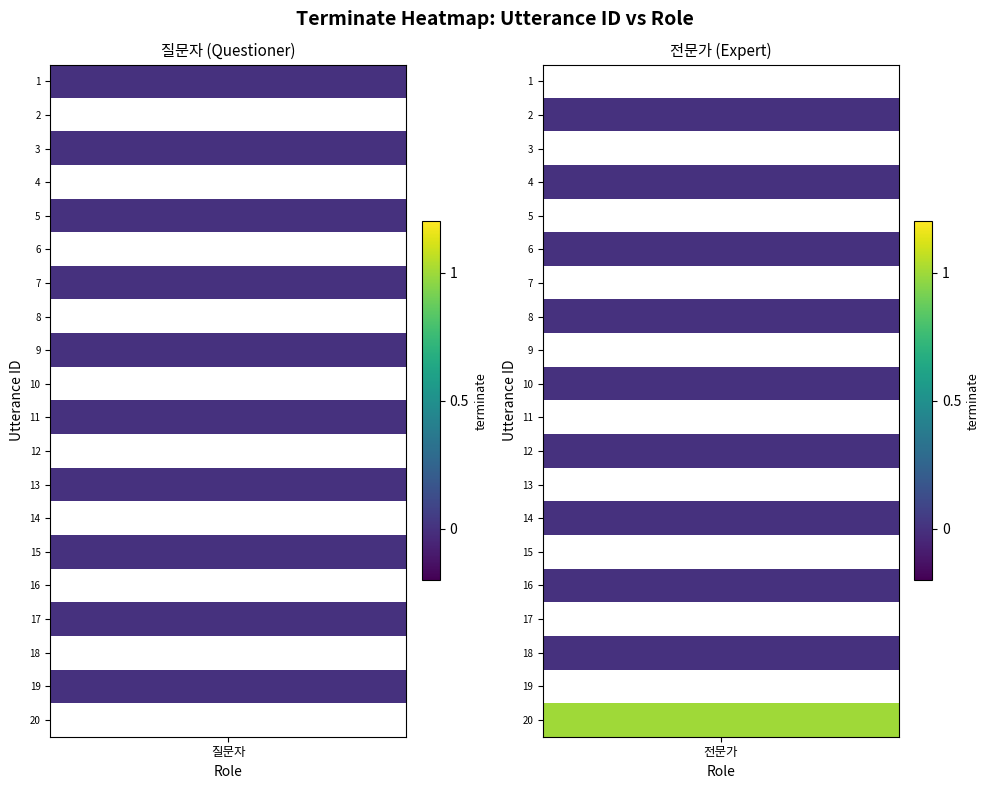

Reading left to right, list all the values displayed in this chart.

질문자: 0	0	0	0	0	0	0	0	0	0
전문가: 0	0	0	0	0	0	0	0	0	1